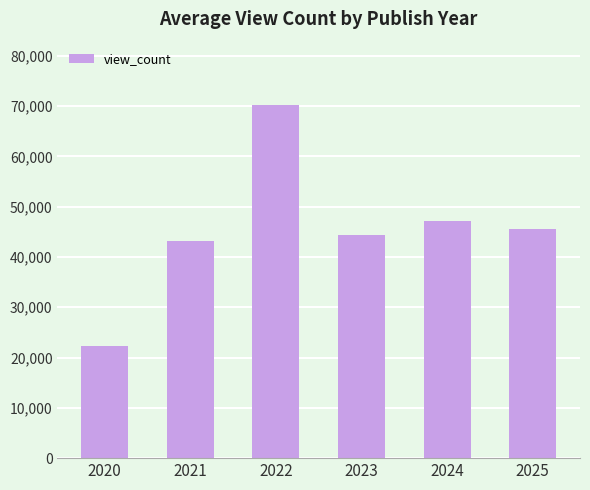

What is the minimum value shown in the chart?

22247.0